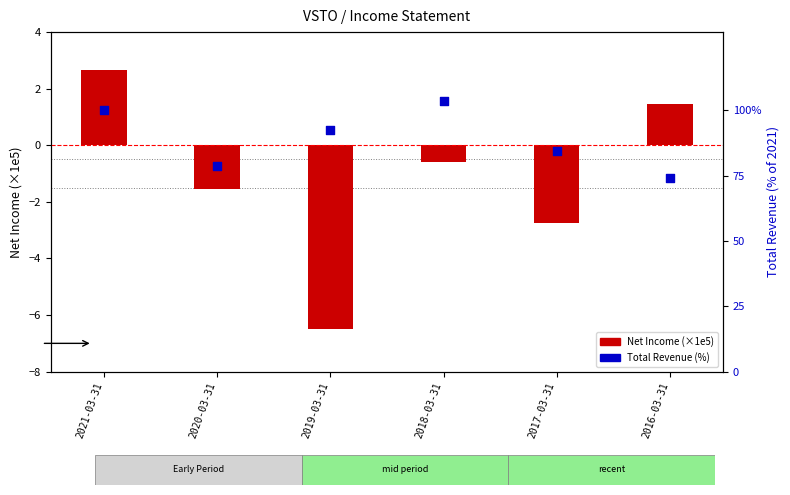

At which category is the sum across all series the highest?

2018-03-31